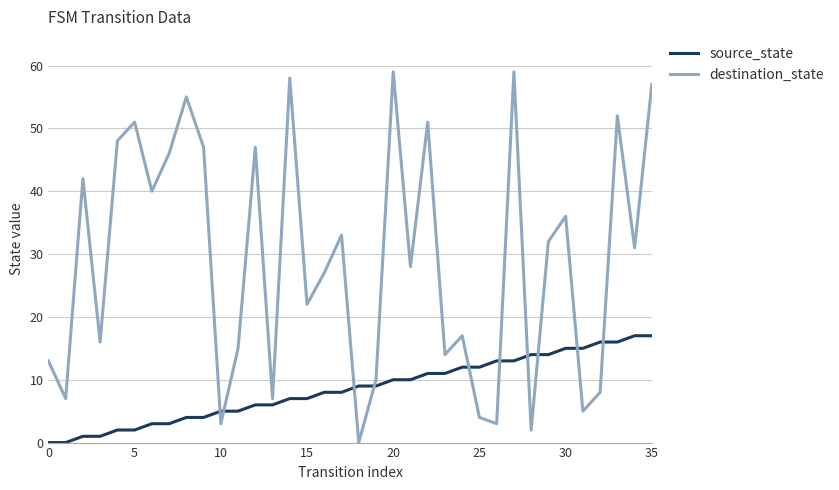

What is the highest value of the destination_state series?

59